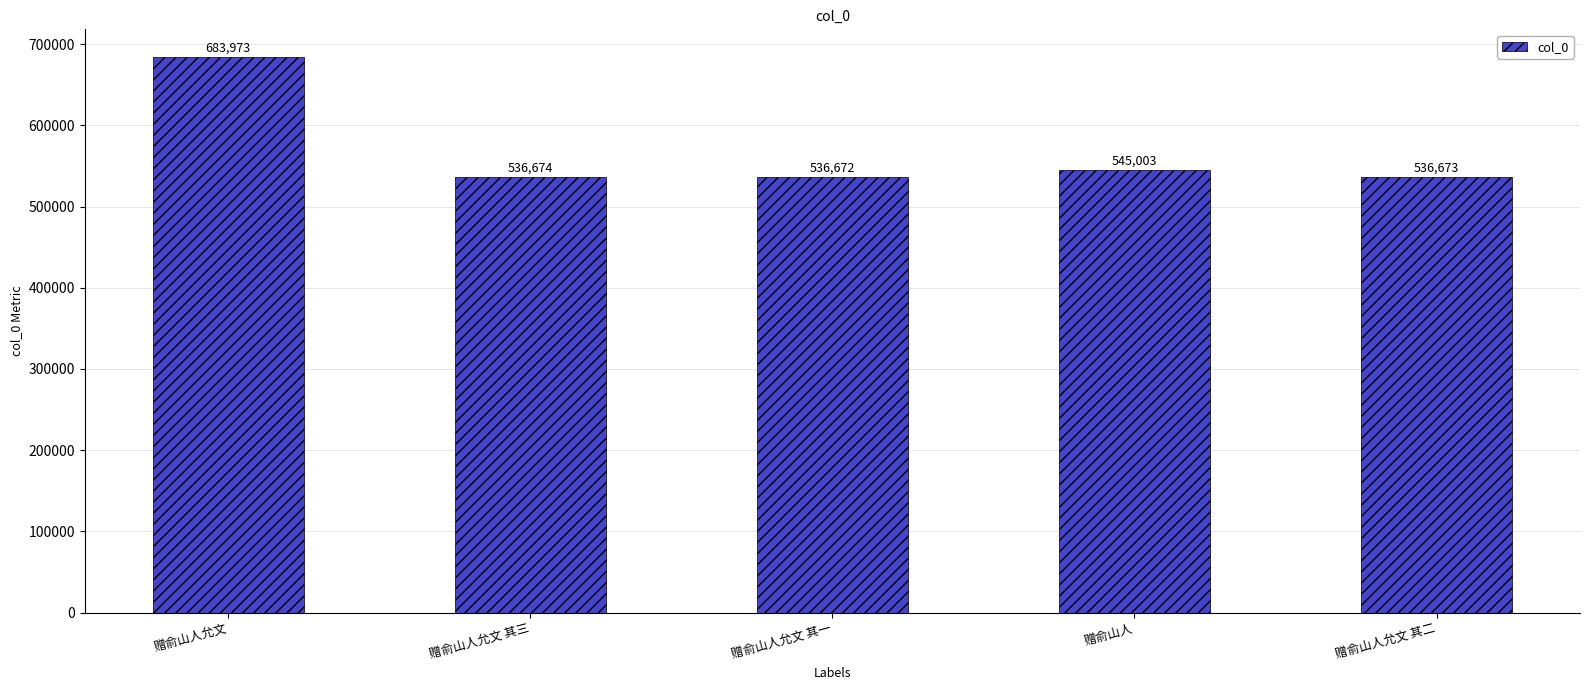

Reading left to right, what are all the values shown in this chart?

683973	536674	536672	545003	536673